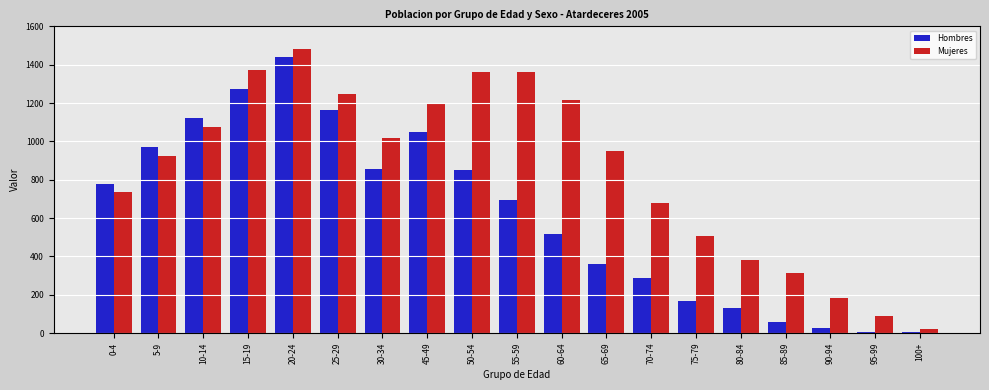

True or false: Mujeres has a value of 680 at 70-74.

True